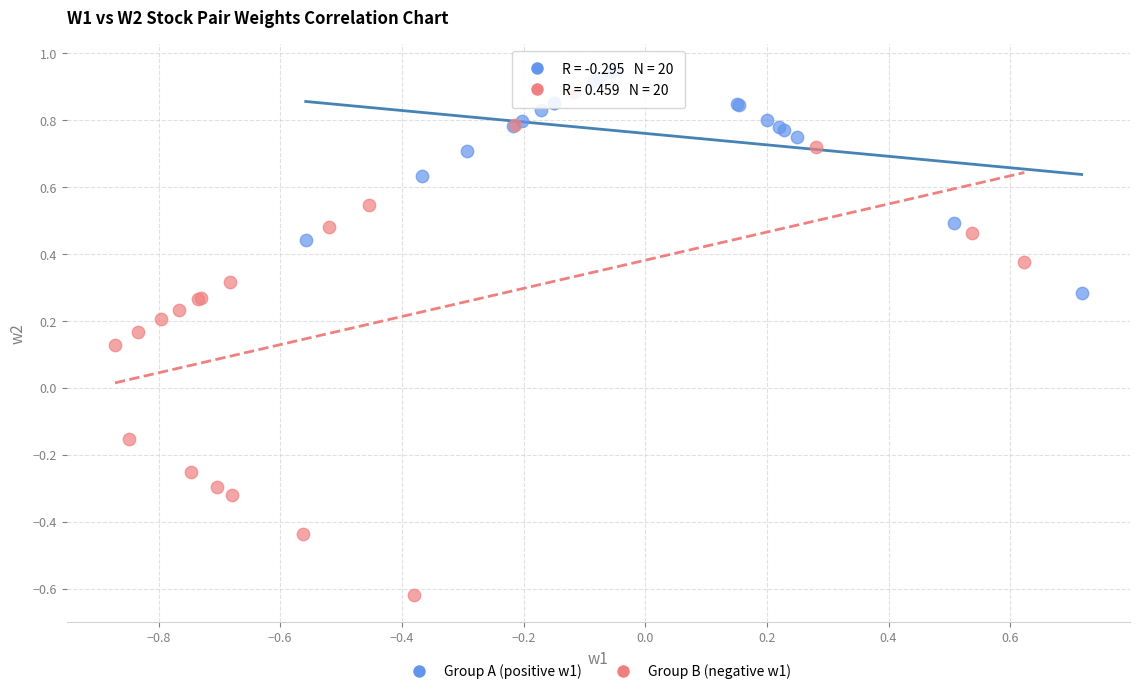

Which series contains the lowest Y value?

Group B (negative w1)